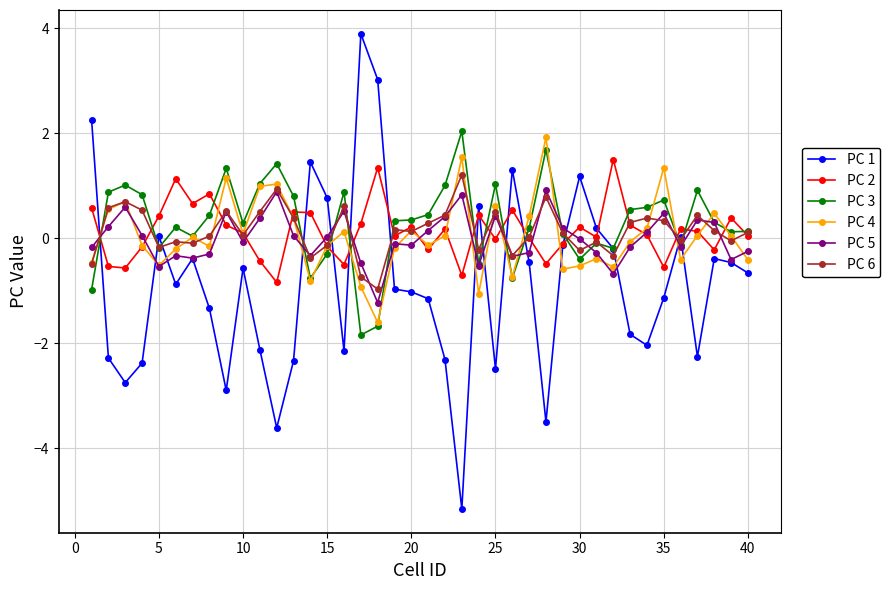

True or false: PC 6 has more than 0 interior local peaks.

True